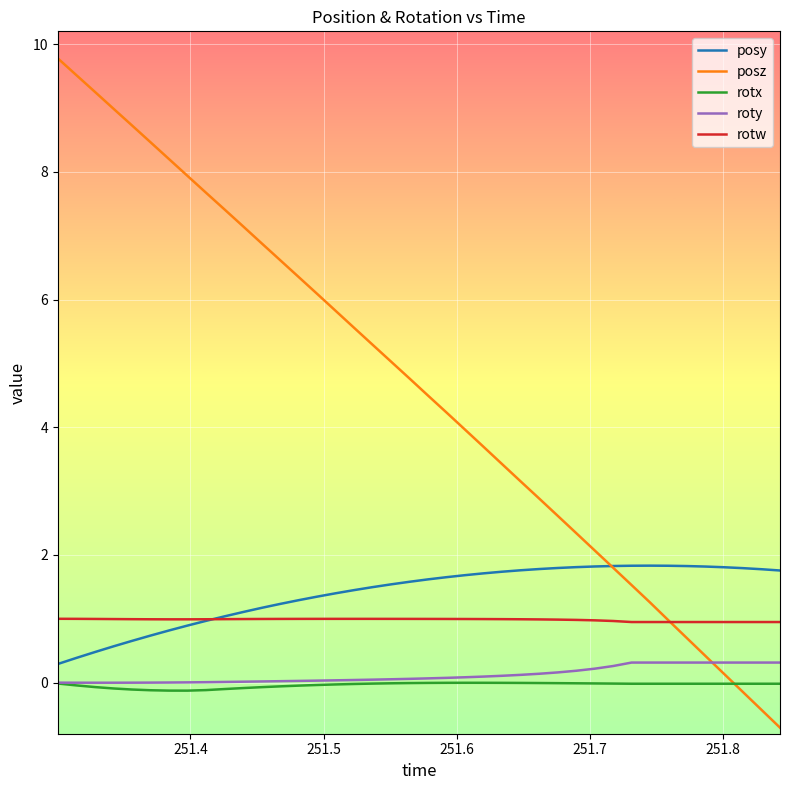

Does the chart have visible grid lines?

Yes